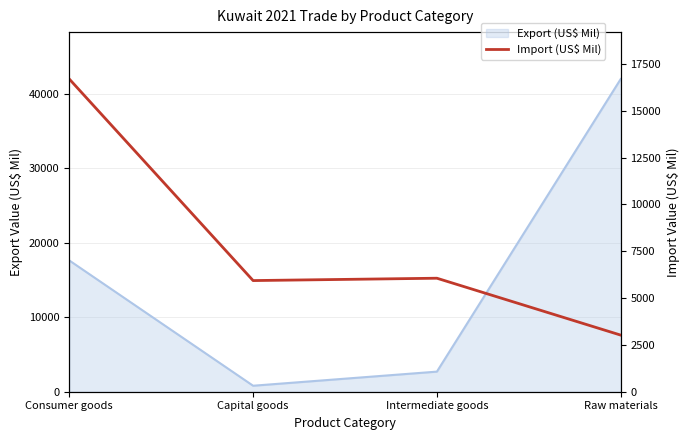

What is the label of the 3rd point from the right?

Capital goods